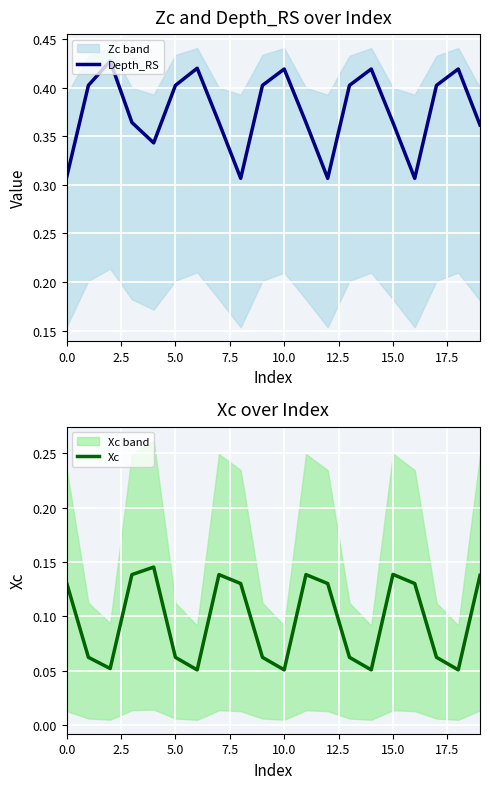

True or false: Depth_RS has a value of 0.5 at 15.0.

False